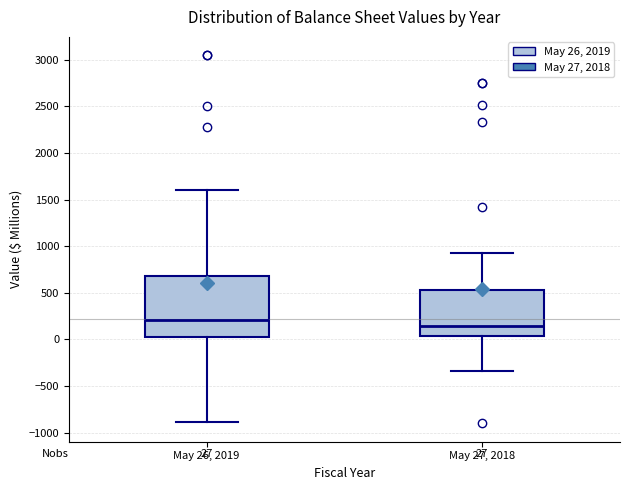

Comparing the boxes themselves (not the whiskers), which one is the tallest?

May 26, 2019